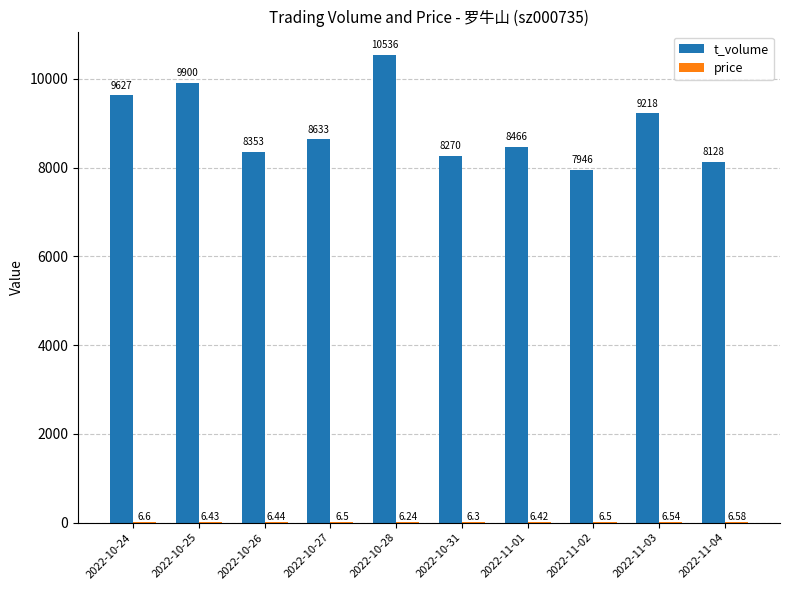

Which series changed the most between 2022-10-27 and 2022-11-04?

t_volume